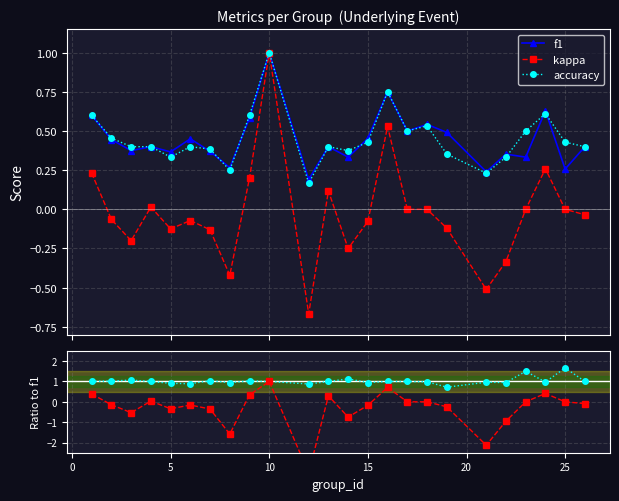

True or false: accuracy has more than 2 interior local peaks.

True